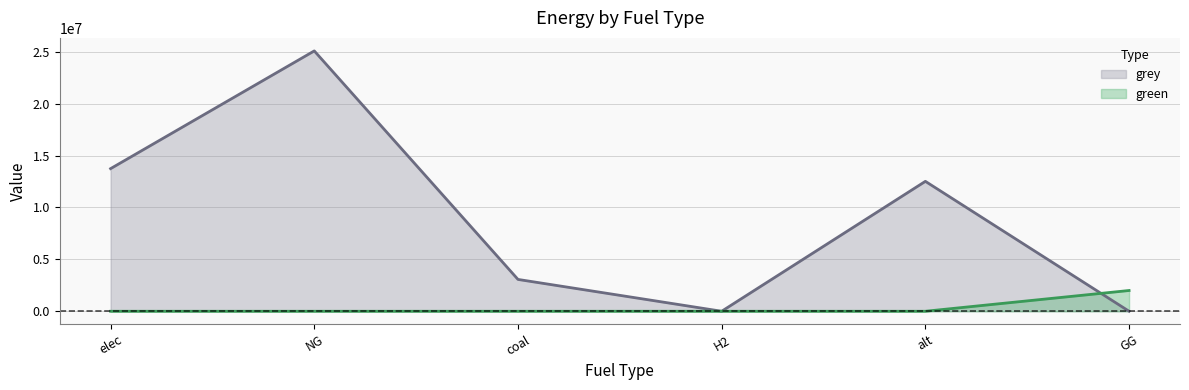

True or false: grey has more than 2 points higher than both neighbors.

False